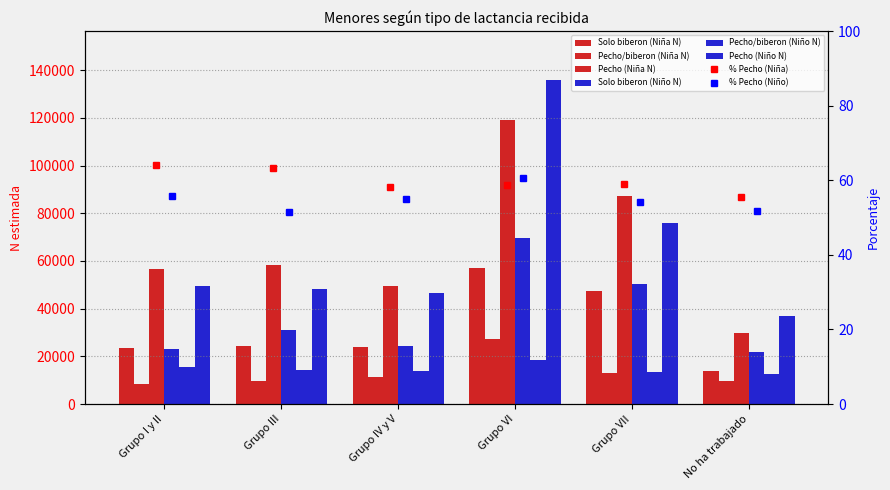

Between Grupo VI and Grupo IV y V, which is larger?

Grupo VI